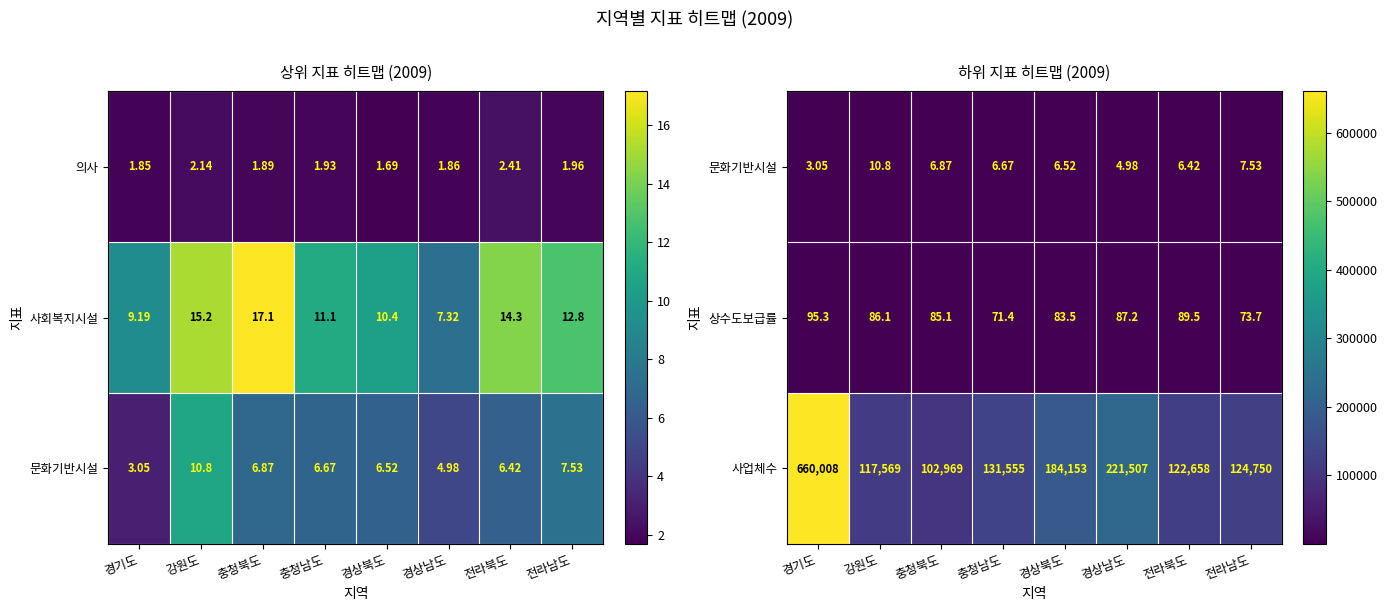

What is the difference between the second highest and second lowest values in the 사업체수 series?

103938.0